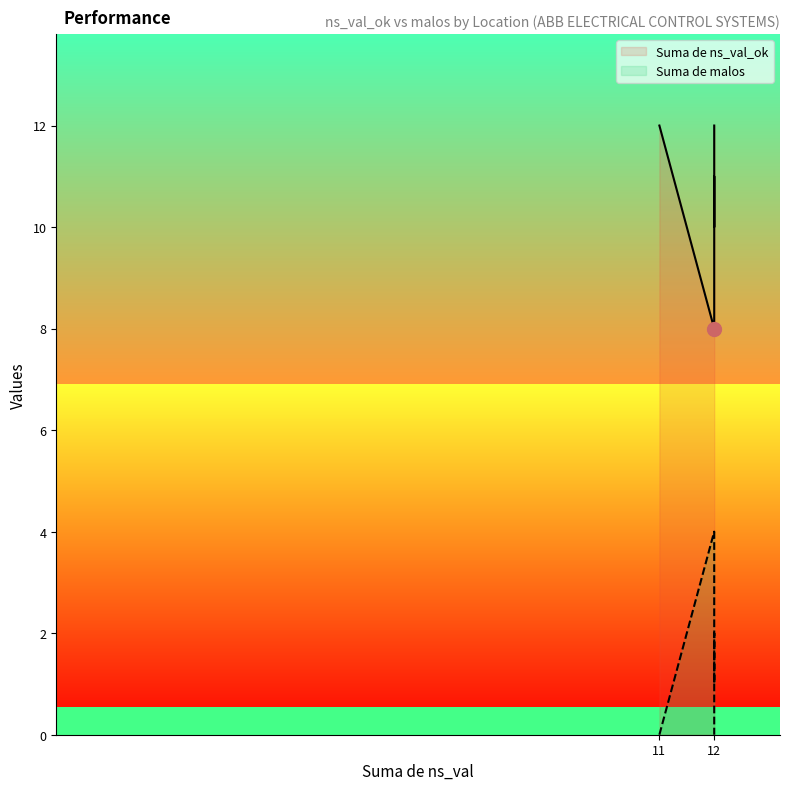

True or false: Suma de ns_val_ok has a value of 19 at 12.

False